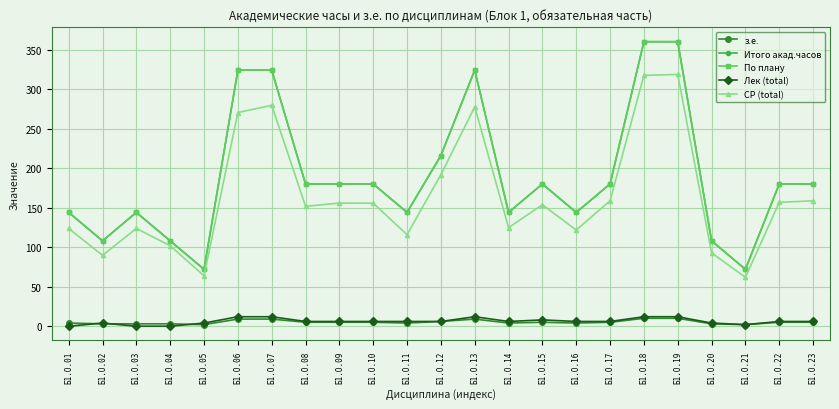

Does the chart have visible grid lines?

Yes